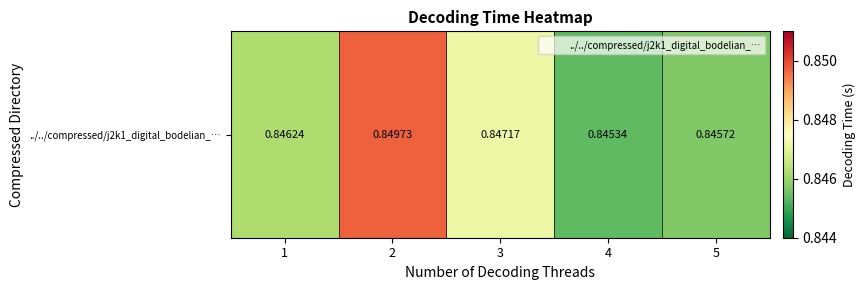

Reading left to right, transcribe all the data shown in this chart.

0.8	0.8	0.8	0.8	0.8